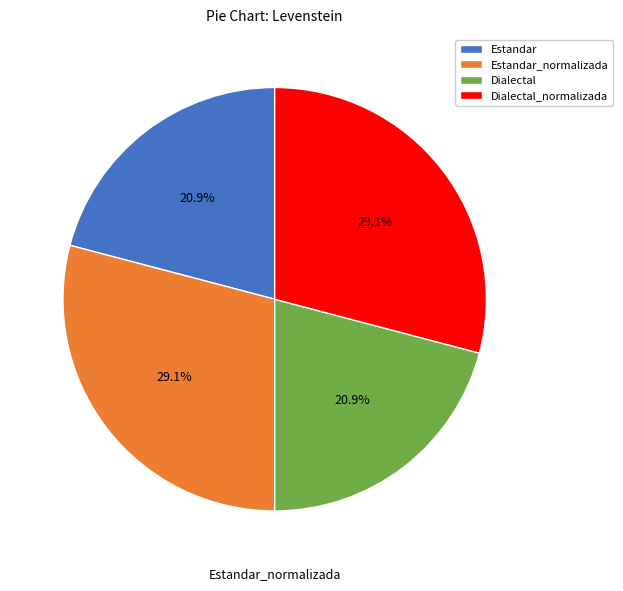

To the nearest percent, what is the difference between the Dialectal_normalizada and Estandar slice percentages?

8%